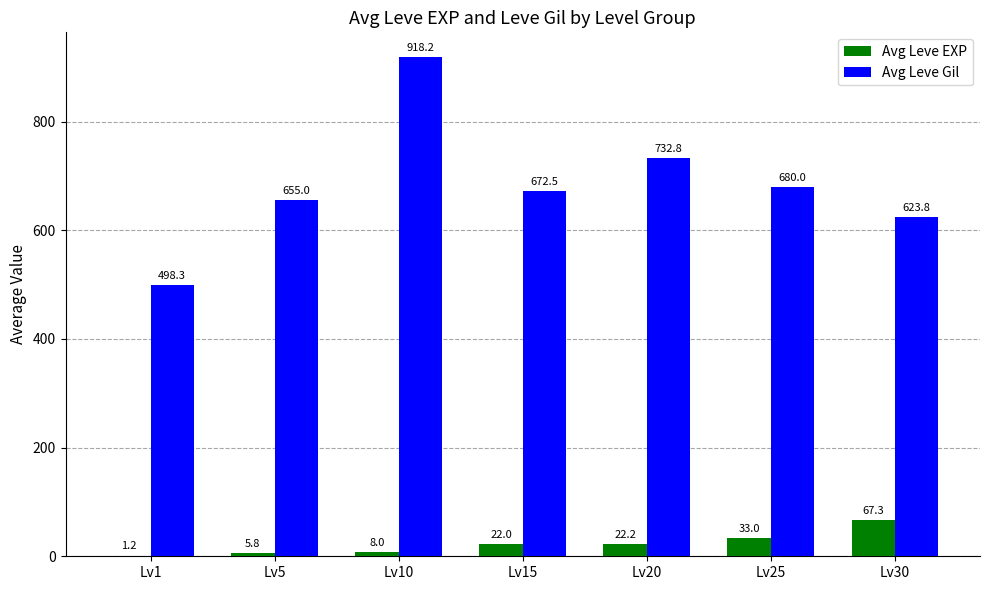

Where does the Avg Leve Gil series first go above 672?

Lv10